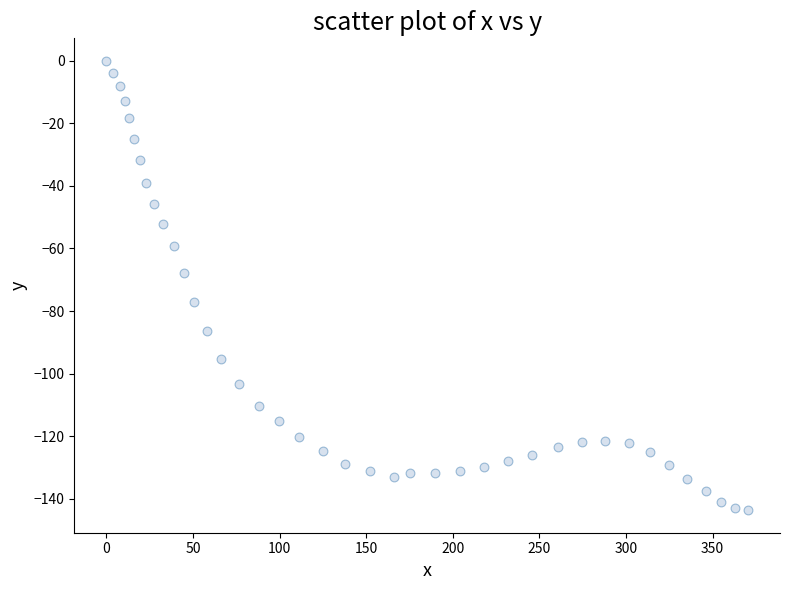

What Y value in the scatter plot is closest to -71?

-67.7